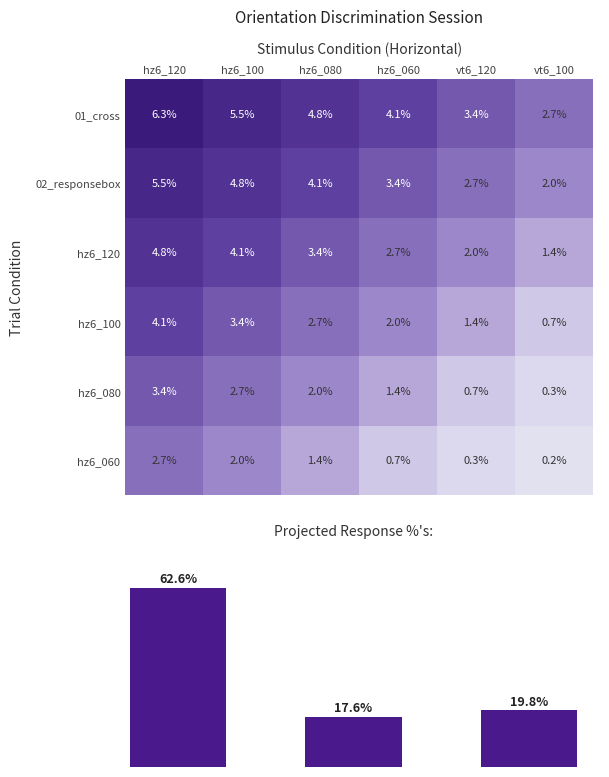

True or false: hz6_060 has a value of 63 at hz6_060.

False